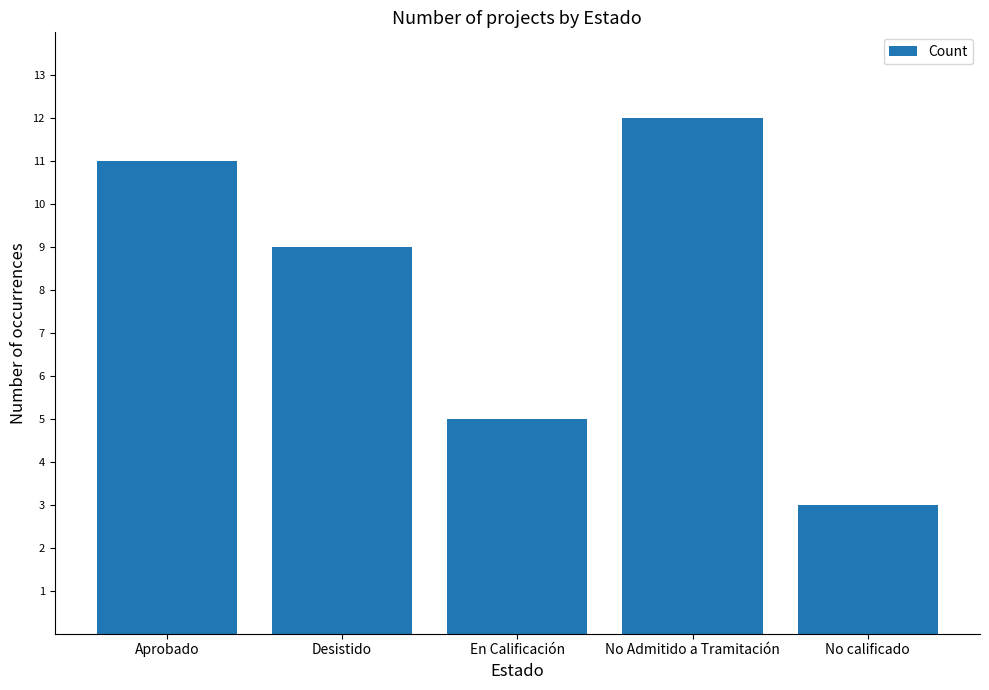

True or false: the data shows 3 at No calificado.

True